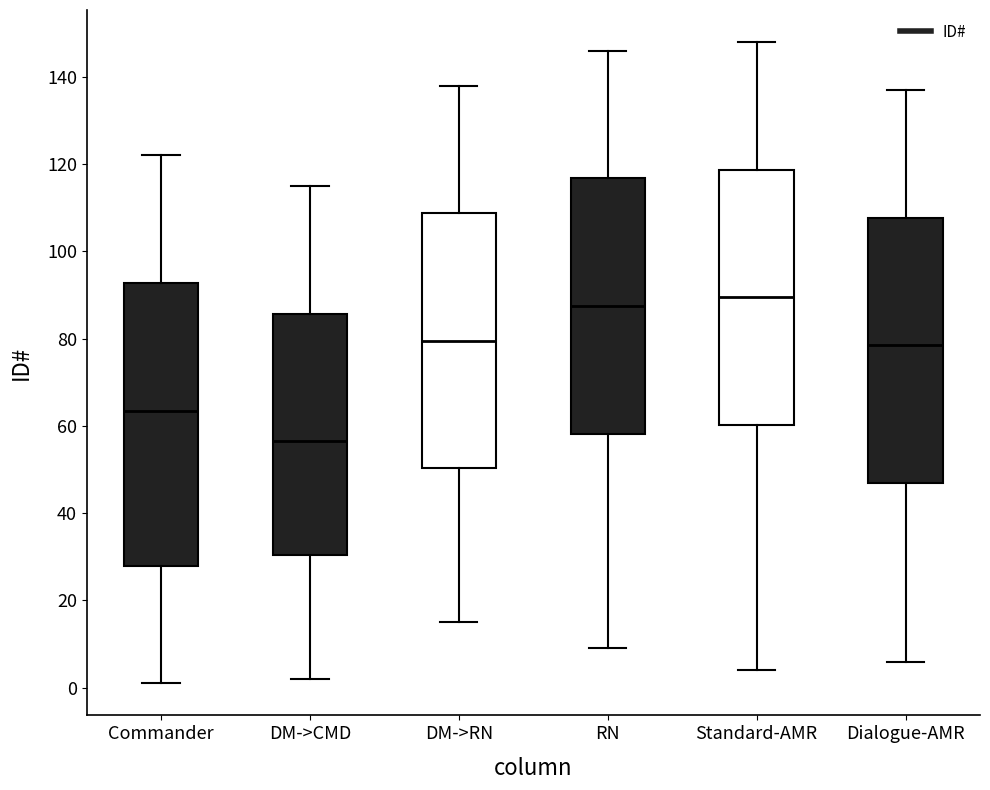

Reading left to right, transcribe this box plot: for each box, give where its median line is, the range the box spans, and where its two whiskers end, as read against the y-axis. The values are not printed on the chart, so give them approximately, as read against the axis.

Commander: median 64, box 28 to 92, whiskers 2 to 122
DM->CMD: median 56, box 30 to 86, whiskers 2 to 116
DM->RN: median 80, box 50 to 108, whiskers 16 to 138
RN: median 88, box 58 to 116, whiskers 10 to 146
Standard-AMR: median 90, box 60 to 118, whiskers 4 to 148
Dialogue-AMR: median 78, box 48 to 108, whiskers 6 to 138